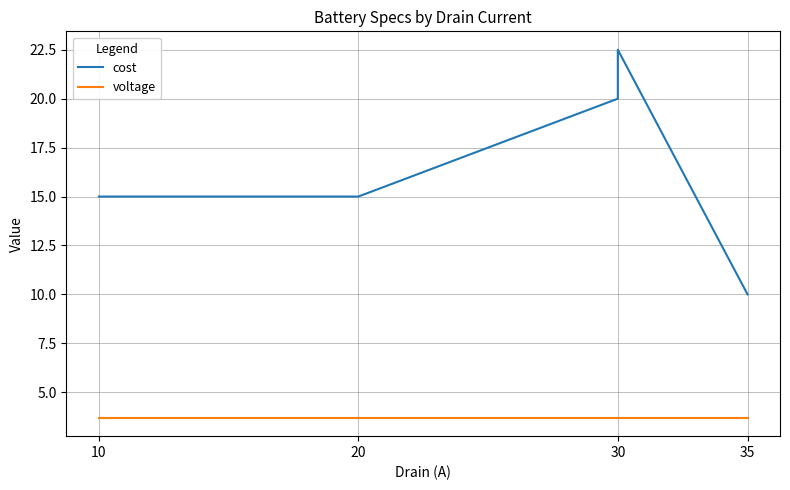

Is this an area chart (filled region under the line)?

No